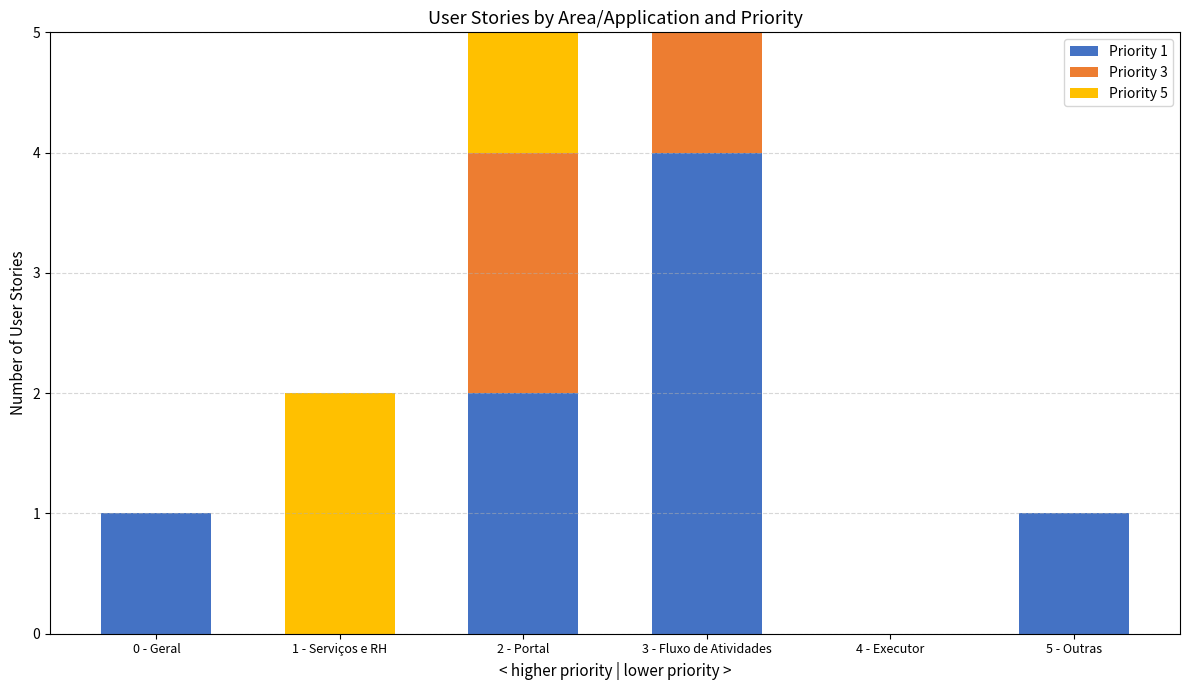

True or false: Priority 1 has a value of 4 at 3 - Fluxo de Atividades.

True